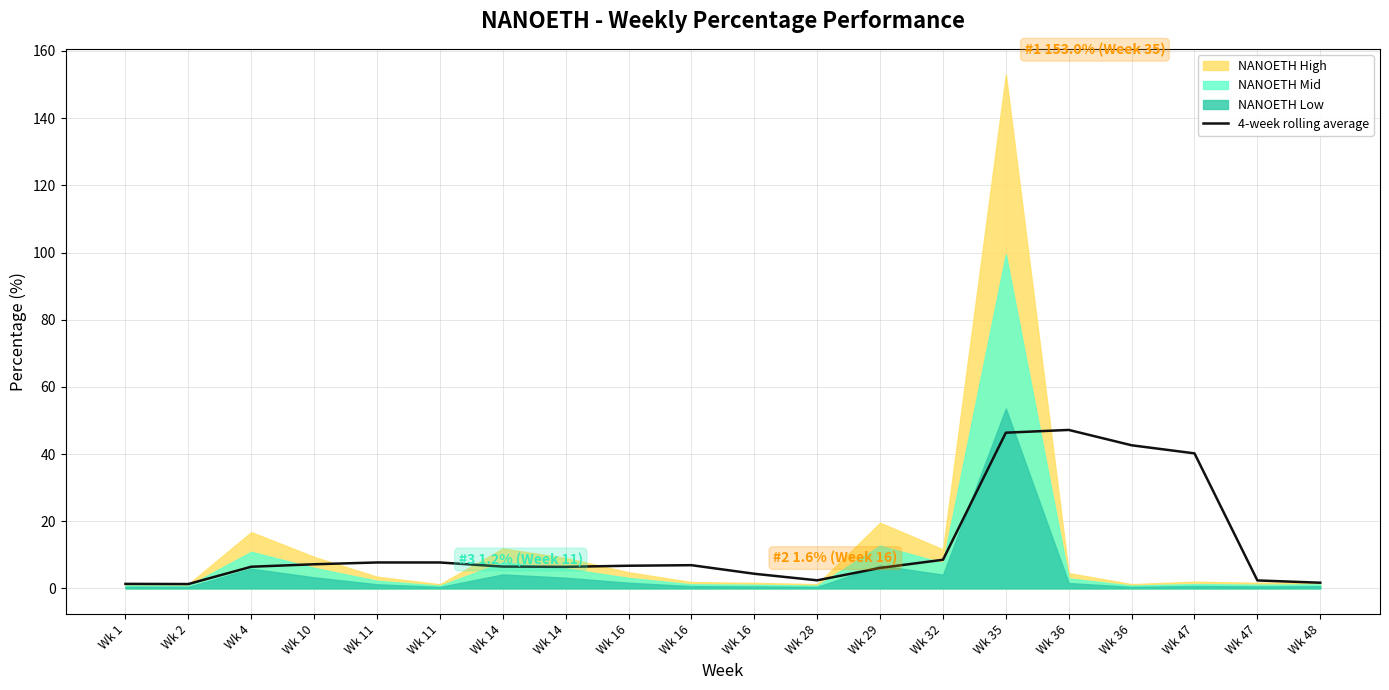

How many points are higher than both their immediate neighbors (excluding endpoints)?

3